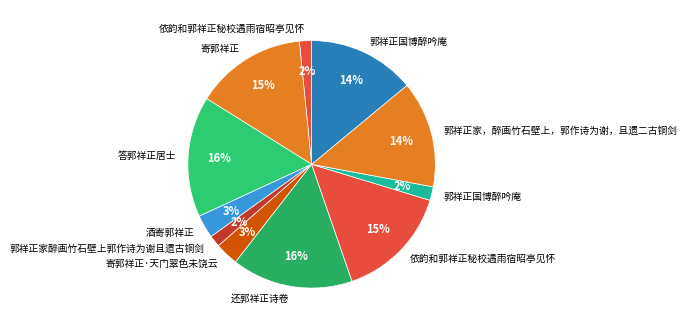

To the nearest percent, what is the average slice percentage?

9%